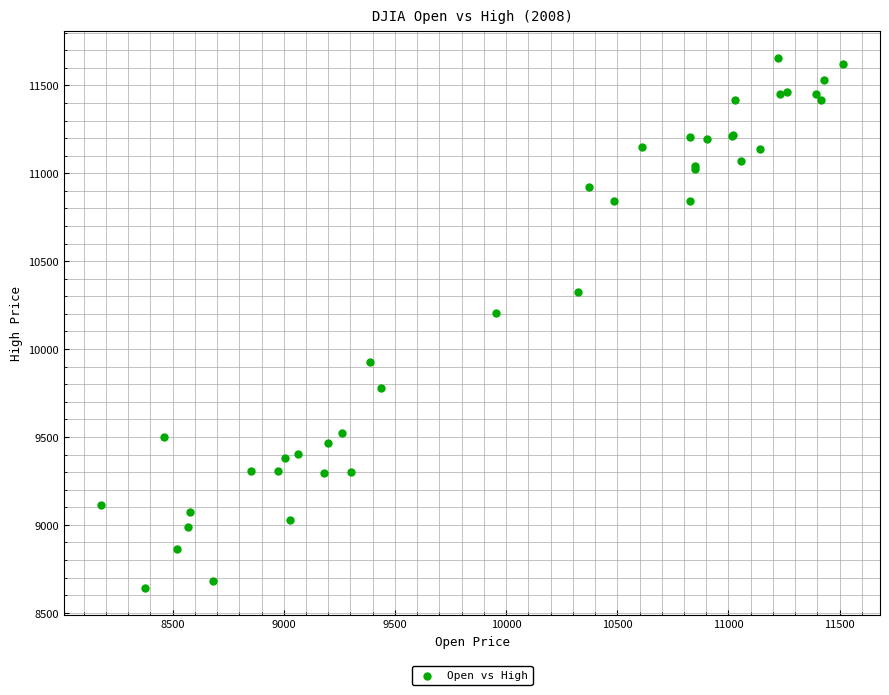

What Y value in the scatter plot is closest to 10148?

10205.0